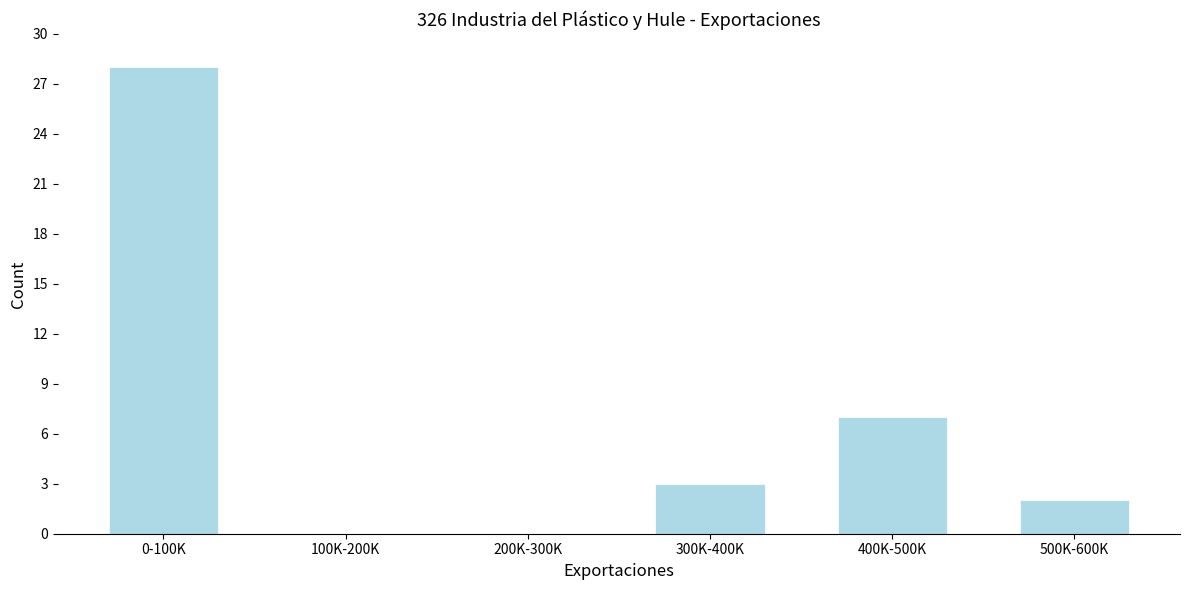

Reading right to left, what are all the values shown in this chart?

500K-600K=2	400K-500K=7	300K-400K=3	200K-300K=0	100K-200K=0	0-100K=28